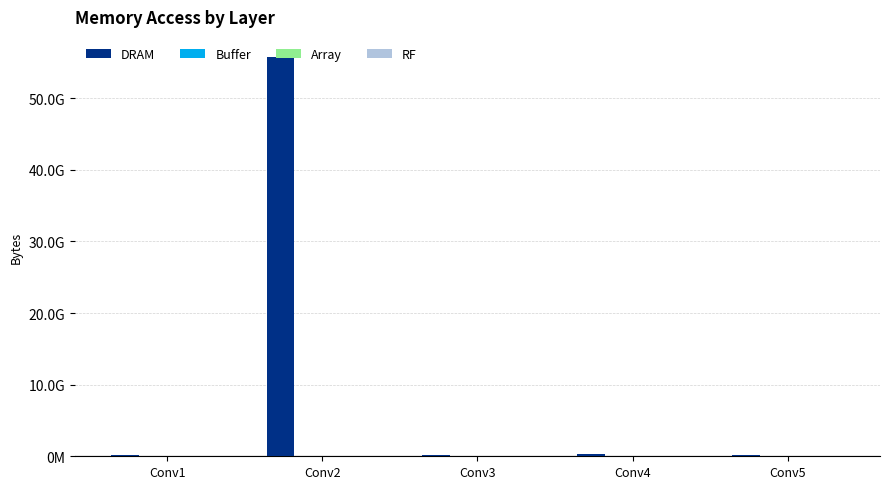

Reading left to right, what are all the values shown in this chart?

DRAM: 245029800	55766795200	207718400	314342400	212044800
Buffer: 0	0	0	0	0
Array: 0	0	0	0	0
RF: 0	0	0	0	0